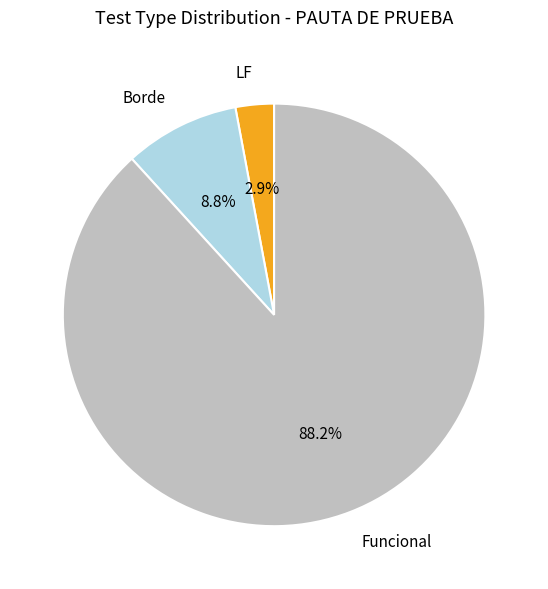

Combined, do LF and Borde account for over 50%?

No